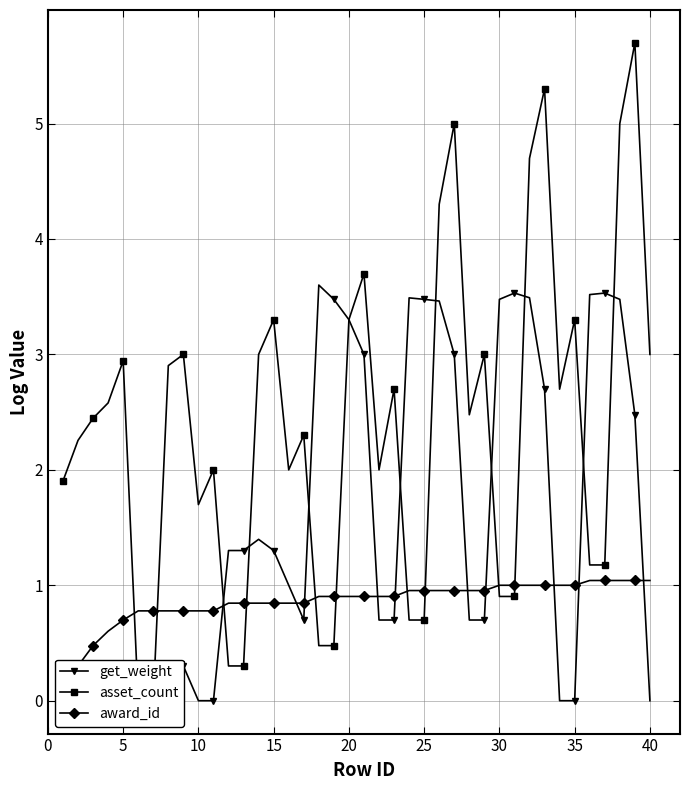

Reading left to right, transcribe all the data shown in this chart.

get_weight: 0.0	0.0	0.0	0.0	0.0	0.3	0.3	0.3	0.3	0.0	0.0	1.3	1.3	1.4	1.3	1.0	0.7	3.6	3.5	3.3	3.0	0.7	0.7	3.5	3.5	3.5	3.0	0.7	0.7	3.5	3.5	3.5	2.7	0.0	0.0	3.5	3.5	3.5	2.5	0.0
asset_count: 1.9	2.3	2.4	2.6	2.9	0.0	0.0	2.9	3.0	1.7	2.0	0.3	0.3	3.0	3.3	2.0	2.3	0.5	0.5	3.3	3.7	2.0	2.7	0.7	0.7	4.3	5.0	2.5	3.0	0.9	0.9	4.7	5.3	2.7	3.3	1.2	1.2	5.0	5.7	3.0
award_id: 0.0	0.3	0.5	0.6	0.7	0.8	0.8	0.8	0.8	0.8	0.8	0.8	0.8	0.8	0.8	0.8	0.8	0.9	0.9	0.9	0.9	0.9	0.9	1.0	1.0	1.0	1.0	1.0	1.0	1.0	1.0	1.0	1.0	1.0	1.0	1.0	1.0	1.0	1.0	1.0